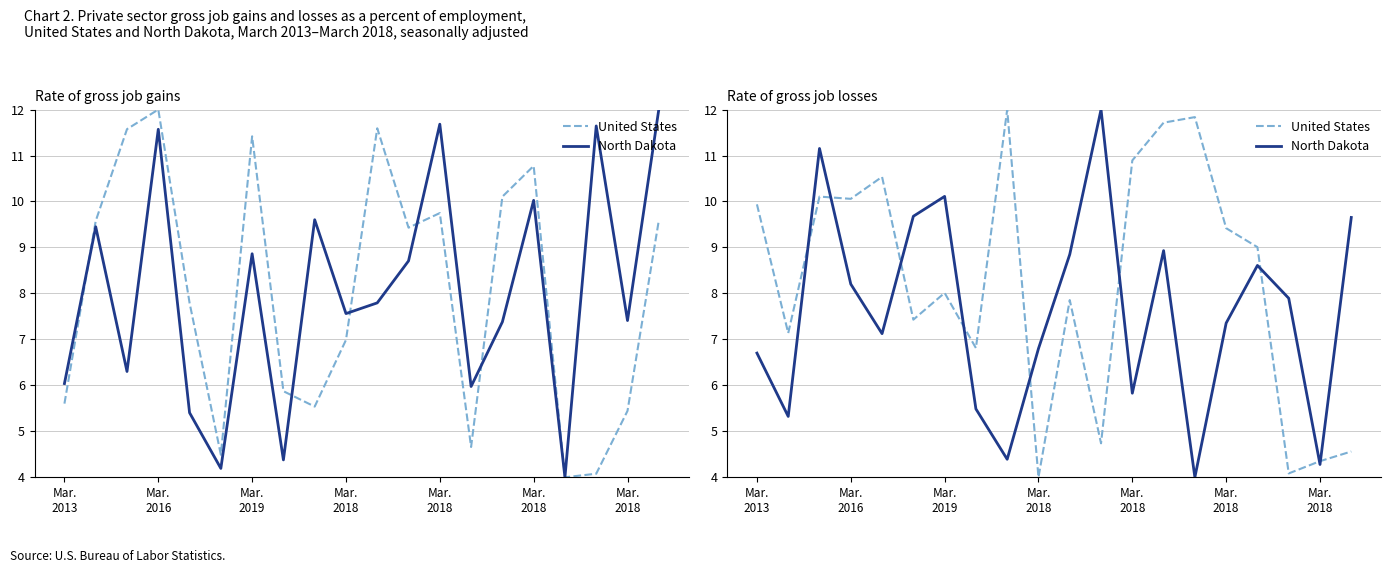

At which label does North Dakota reach its minimum?

14